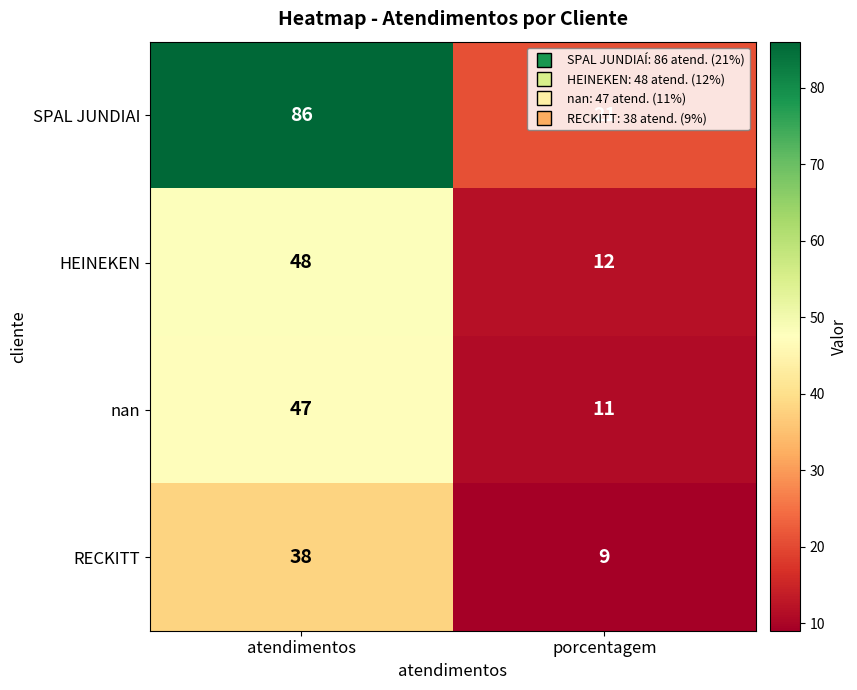

At which label does SPAL JUNDIAI reach its peak?

atendimentos